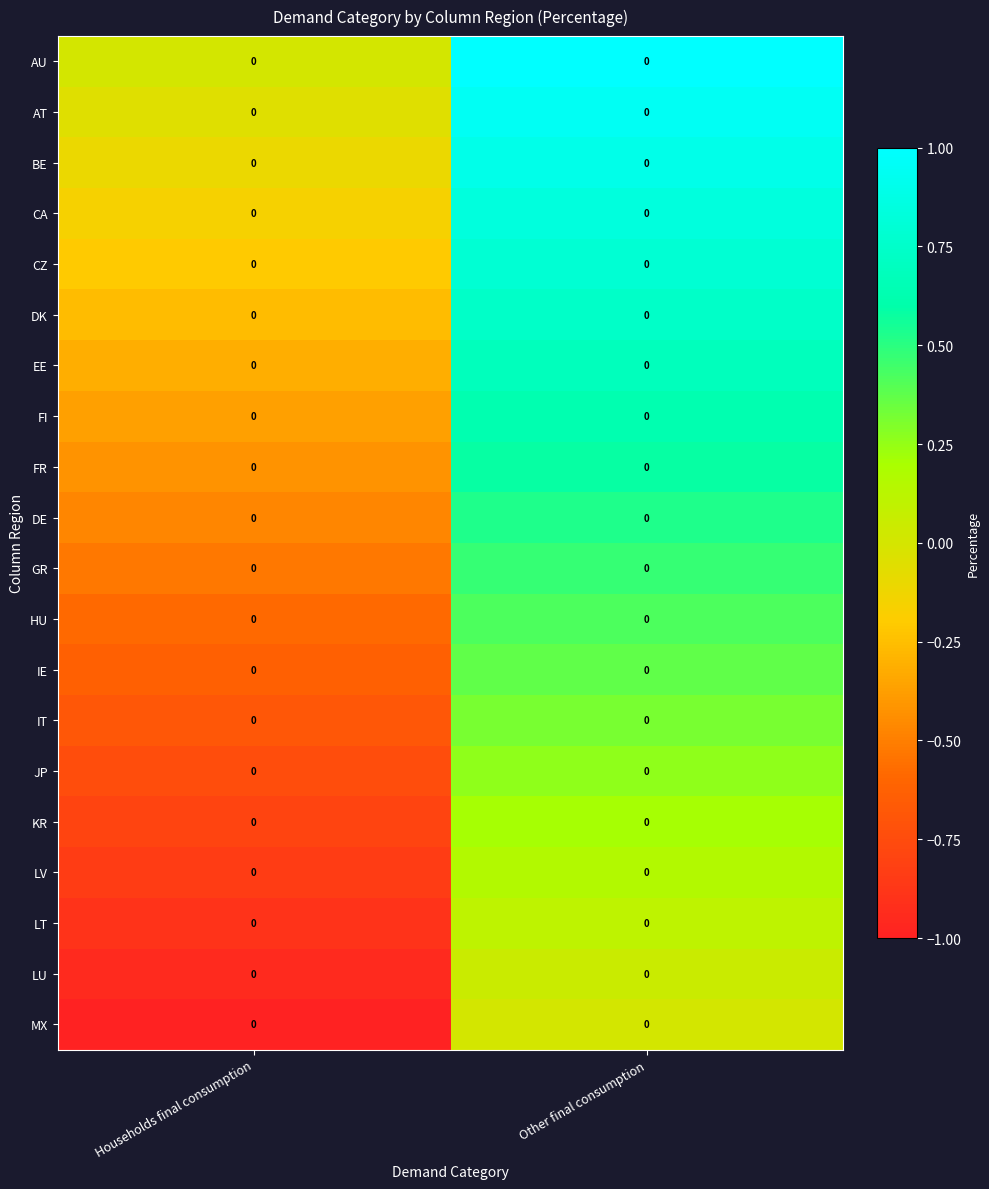

The AT series shows -0.1 at Households final consumption. True or false?

True